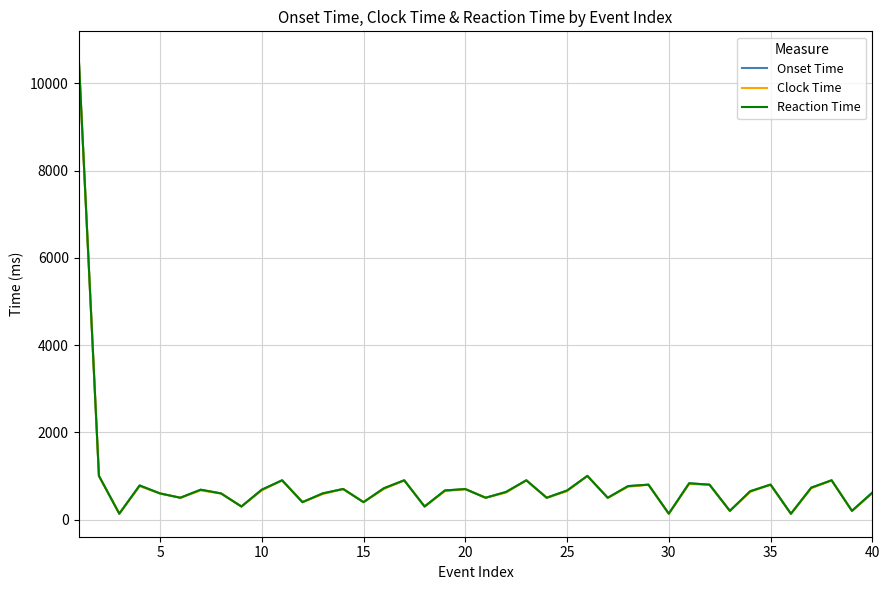

What is the average value of the Reaction Time series?

863